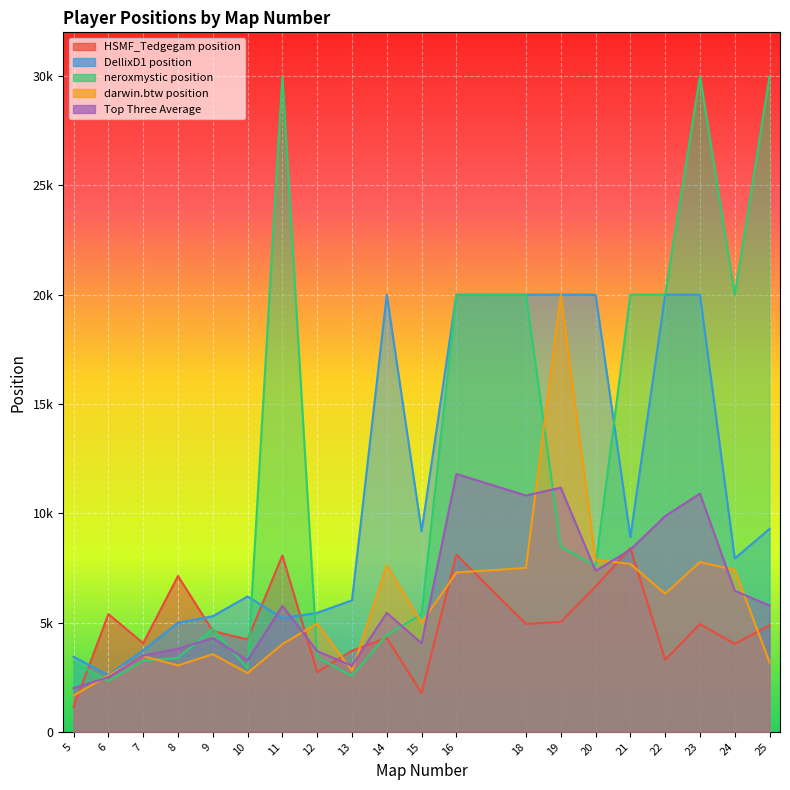

True or false: HSMF_Tedgegam position has a value of 7129 at 8.

True